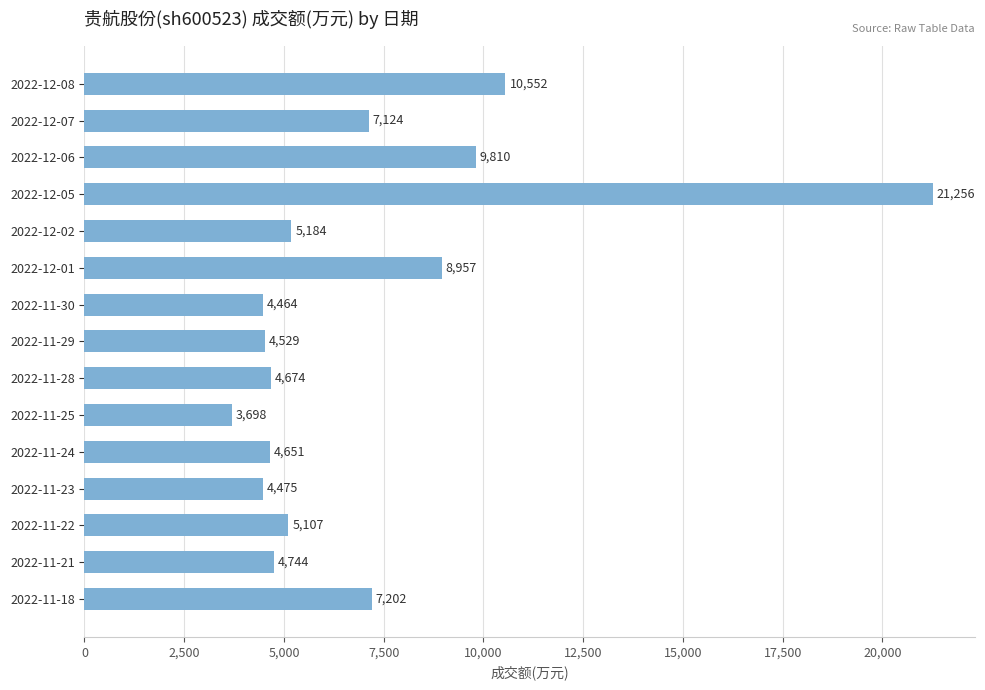

What is the smallest value displayed?

3698